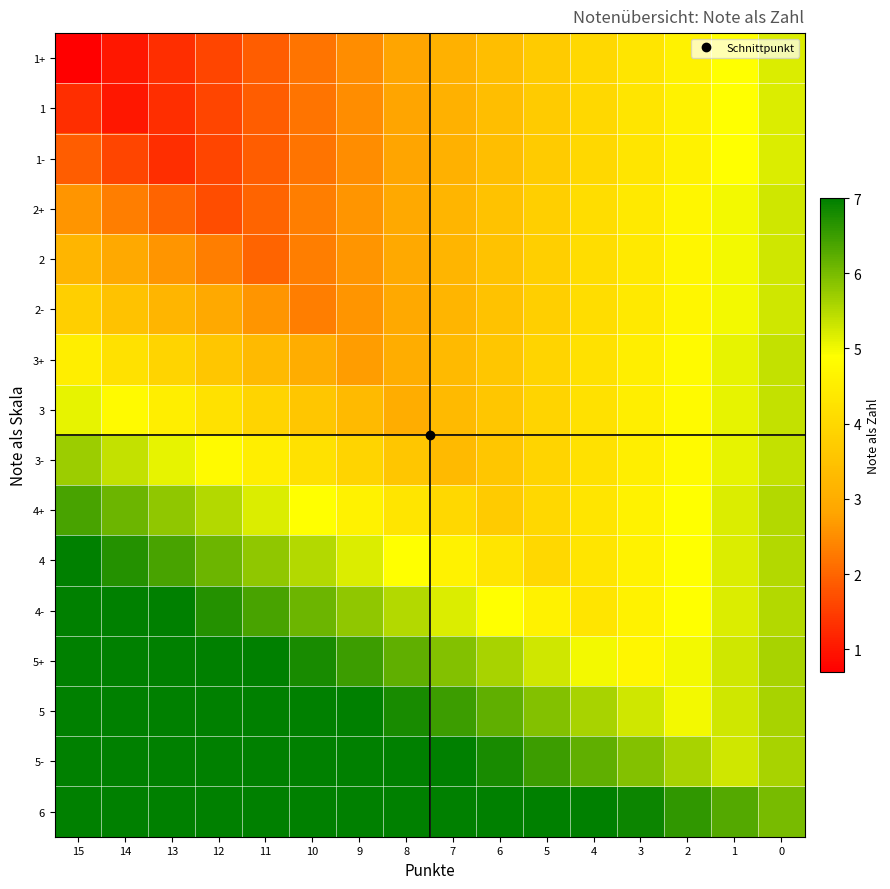

List the series in order of their peak value, lowest first.

1+, 1, 1-, 2+, 2, 2-, 3+, 3, 3-, 4+, 4, 4-, 5+, 5, 5-, 6